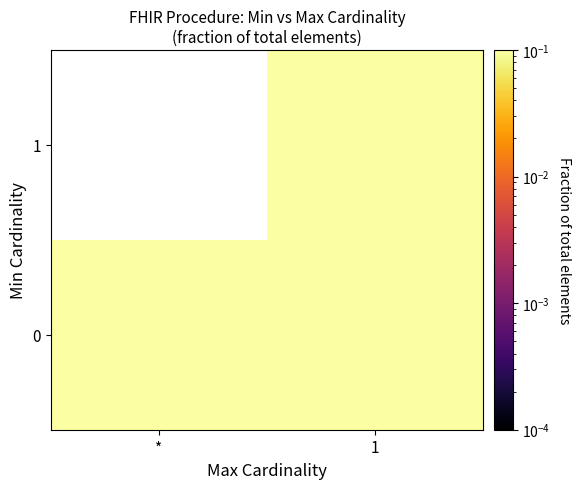

Rank the categories by 0 value from highest to lowest.

1, *